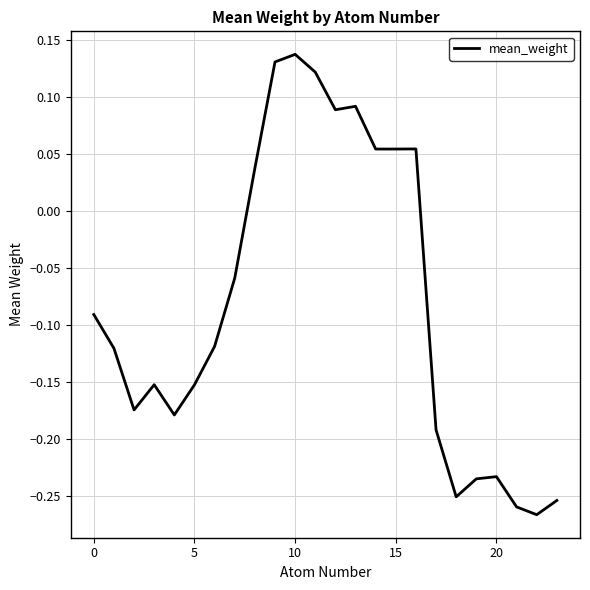

True or false: there are more than 1 points higher than both neighbors.

True